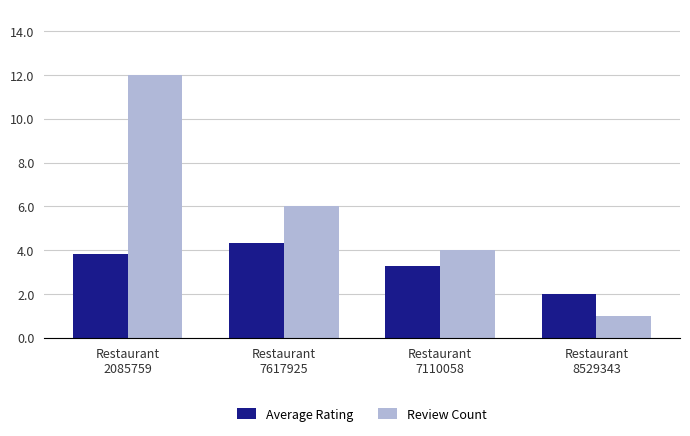

What is the sum of the Average Rating values at Restaurant
7617925 and Restaurant
7110058?

7.6